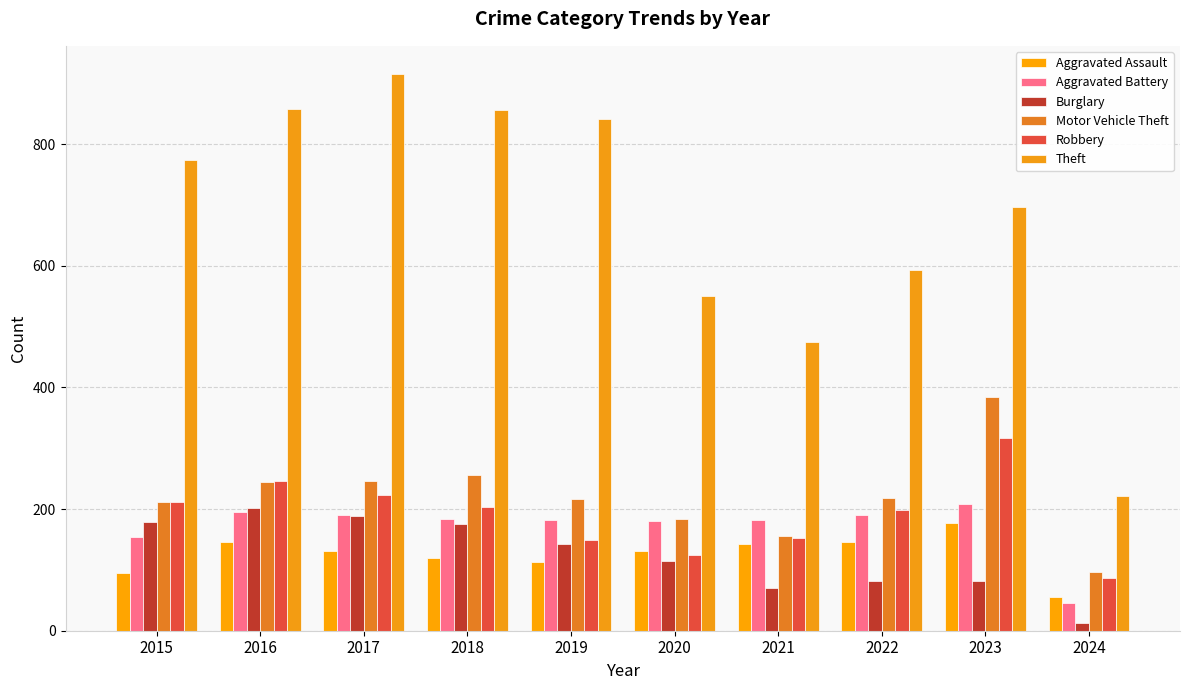

At which category is the sum across all series the highest?

2017